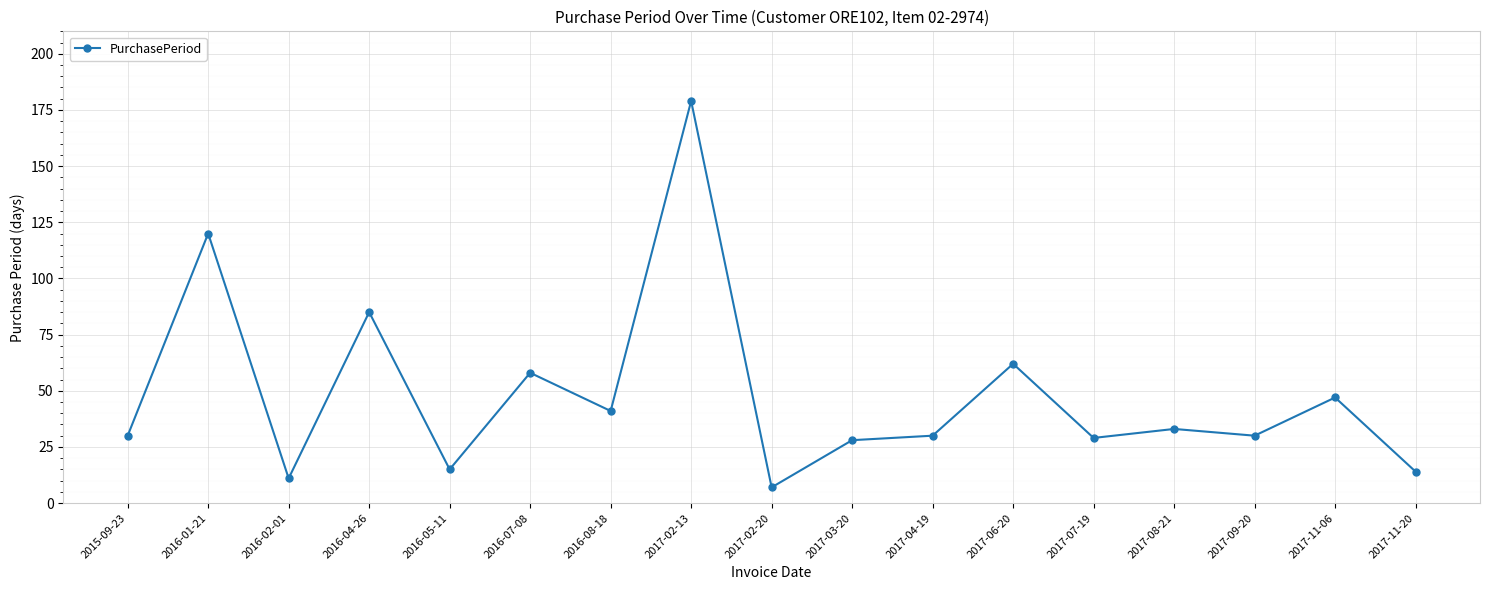

What is the sum of the values at 2016-07-08 and 2017-02-13?

237